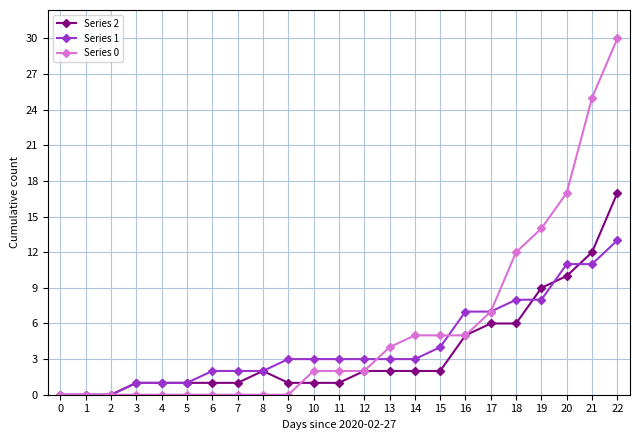

Rank the series by their maximum value, from highest to lowest.

Series 0, Series 2, Series 1